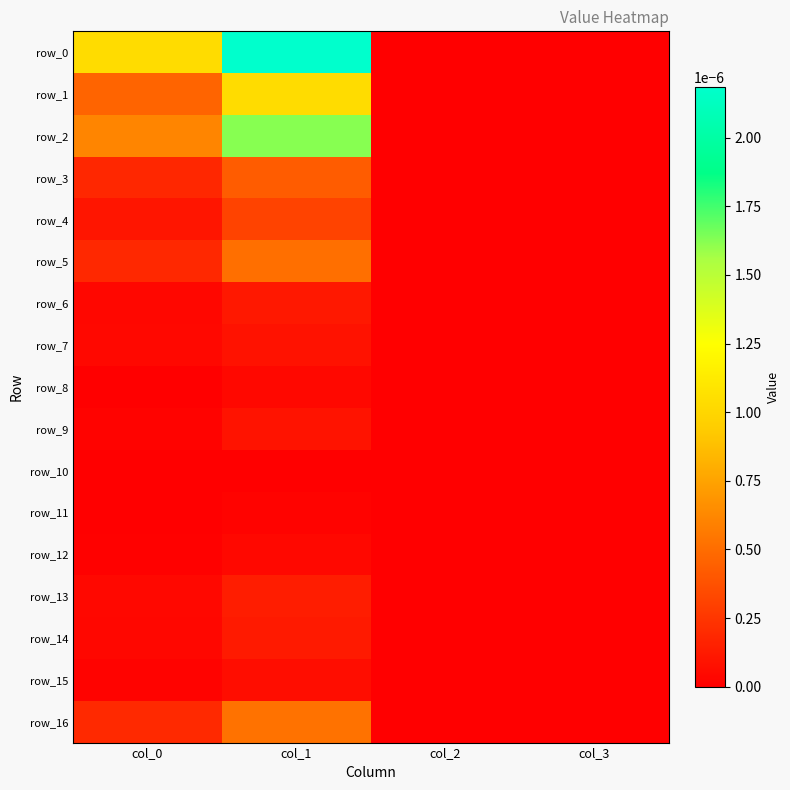

Between col_1 and col_3, which series saw the biggest shift?

row_0